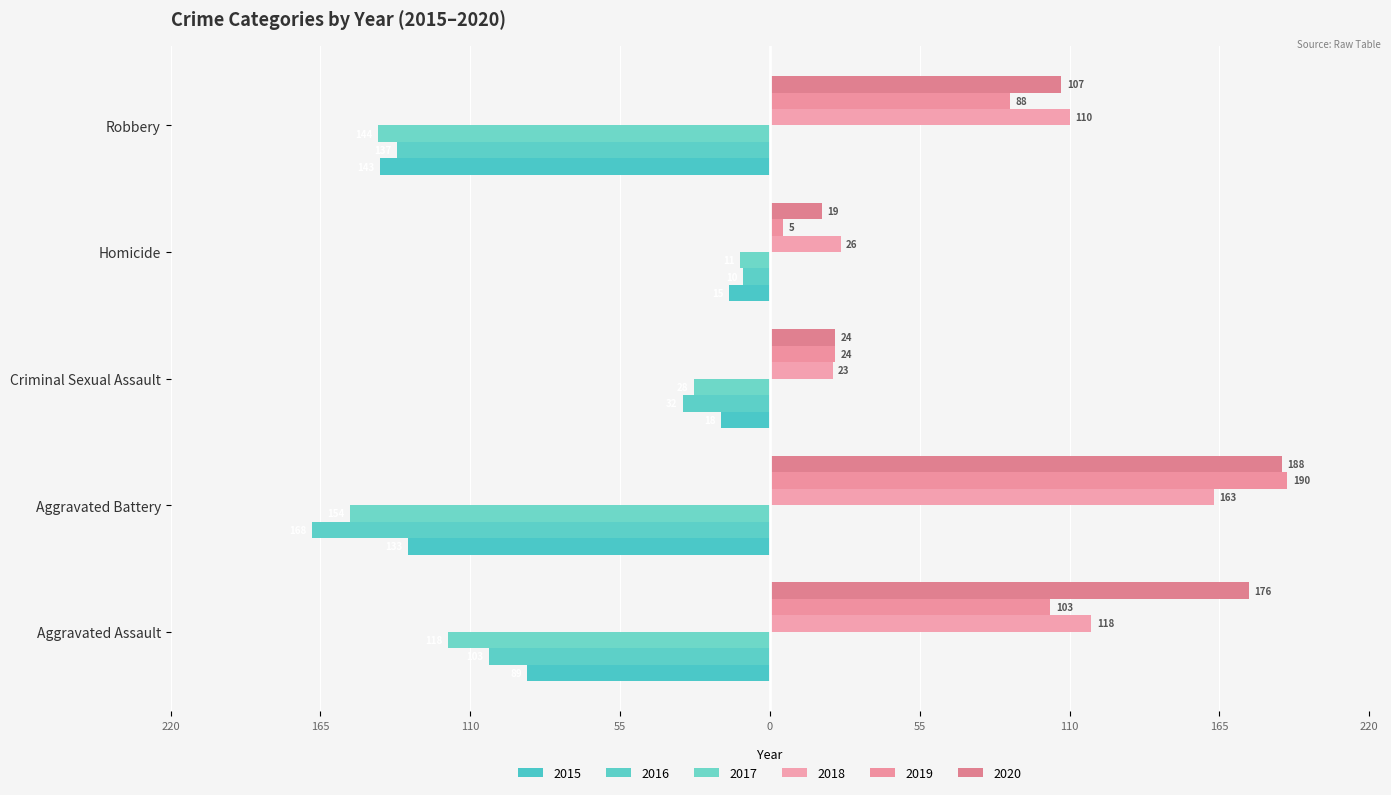

Is it true that 2020 equals 11 at Criminal Sexual Assault?

False